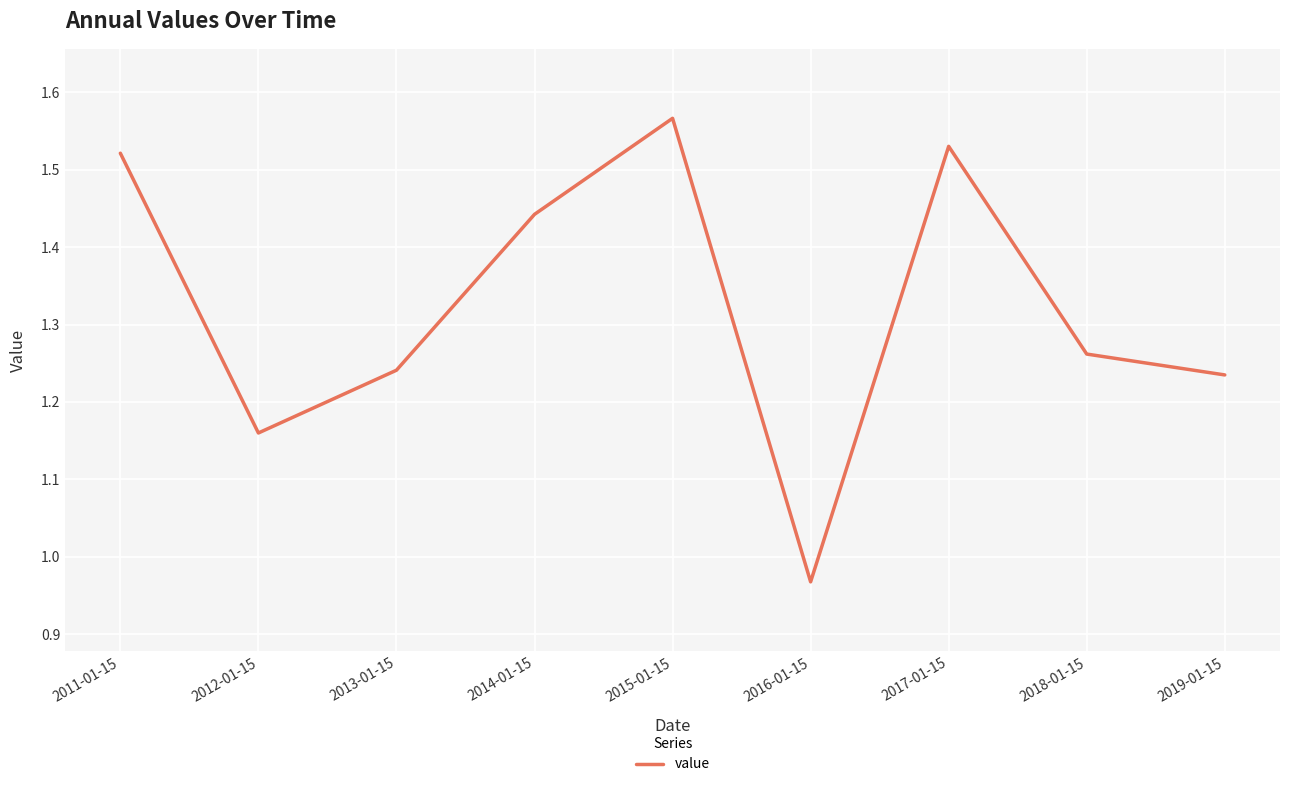

What is the difference between the maximum and minimum values?

0.6